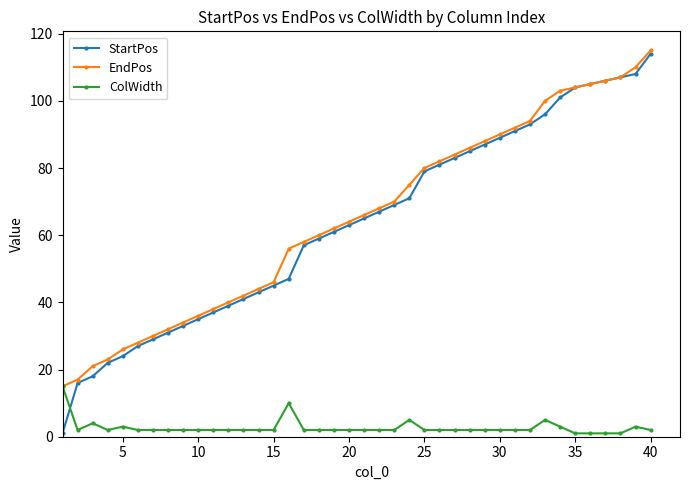

What is the greatest value displayed?

115